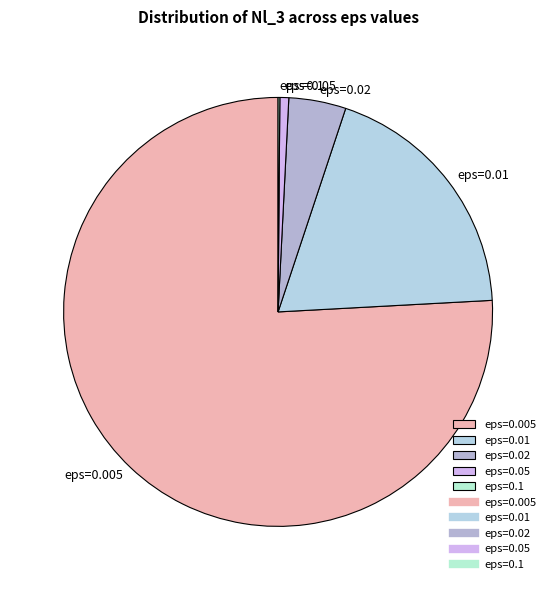

True or false: eps=0.05 accounts for 11% of the total.

False